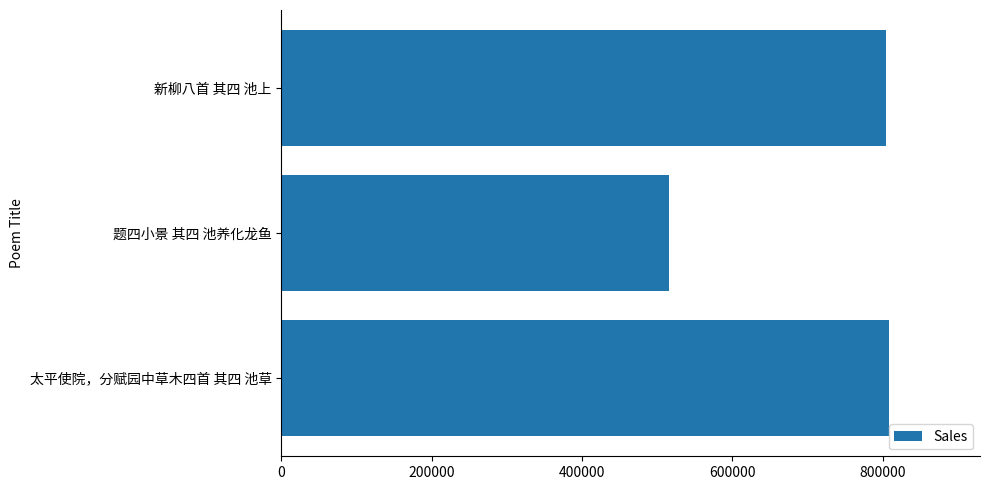

At which label is the value closest to 661986?

新柳八首 其四 池上